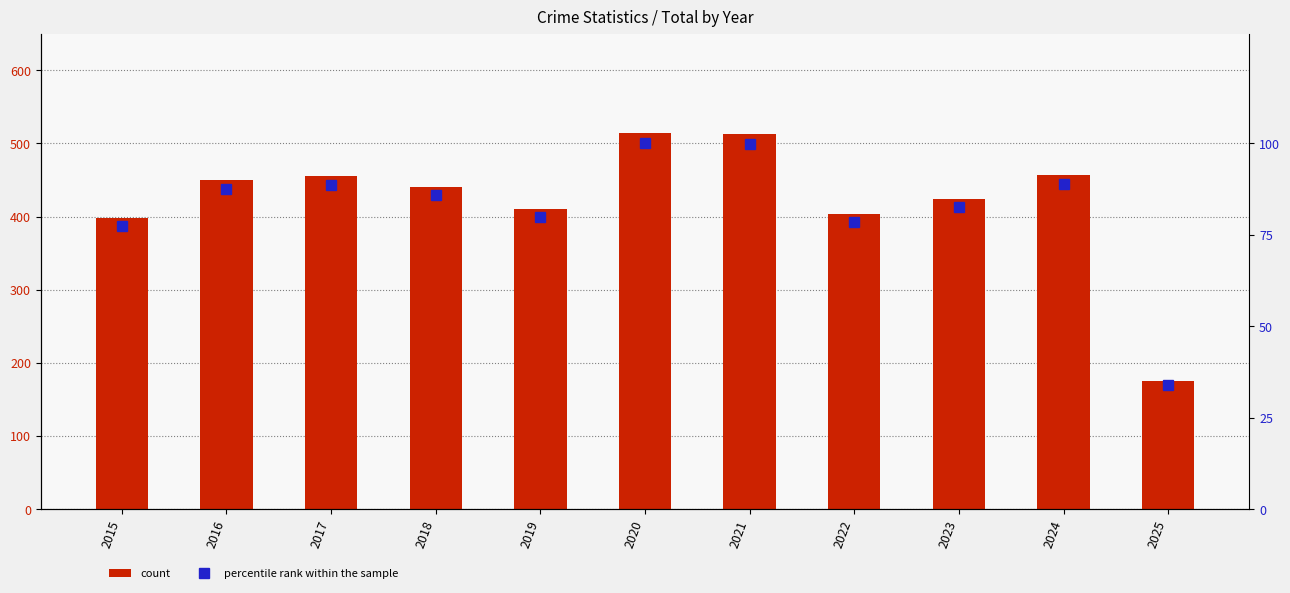

Rank the series at 2019 from lowest to highest value.

percentile rank within the sample, count